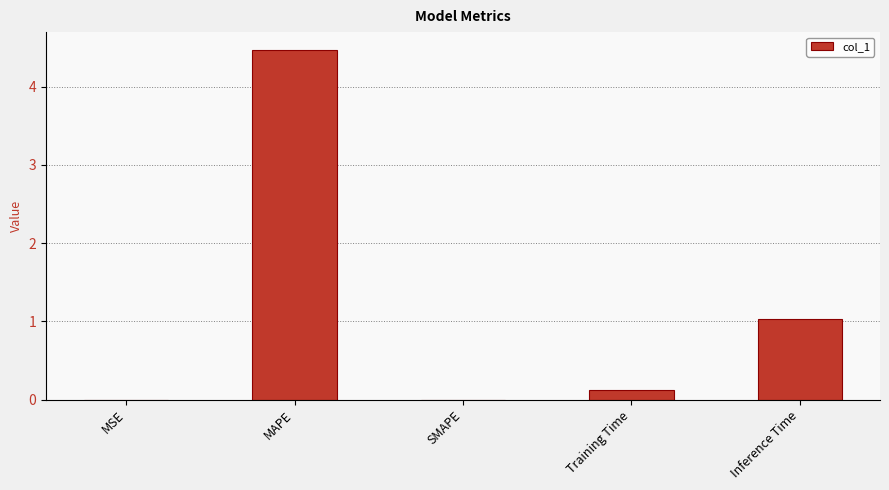

What is the sum of the values at SMAPE and Inference Time?

1.0